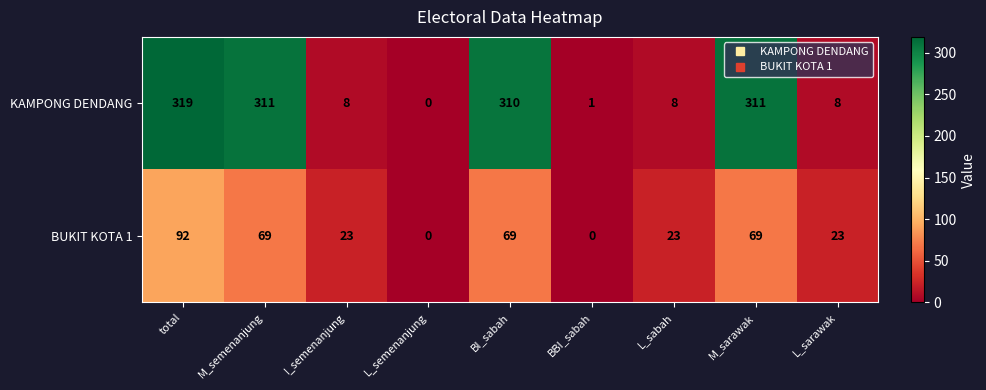

At how many categories does at least one series exceed 93?

4